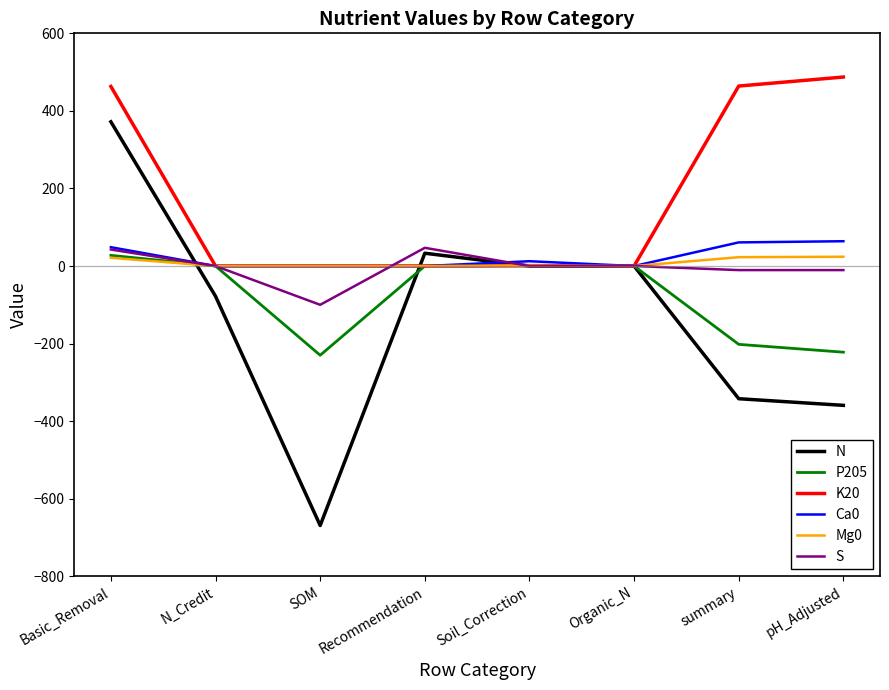

What are all the series names shown in the legend?

N, P205, K20, Ca0, Mg0, S